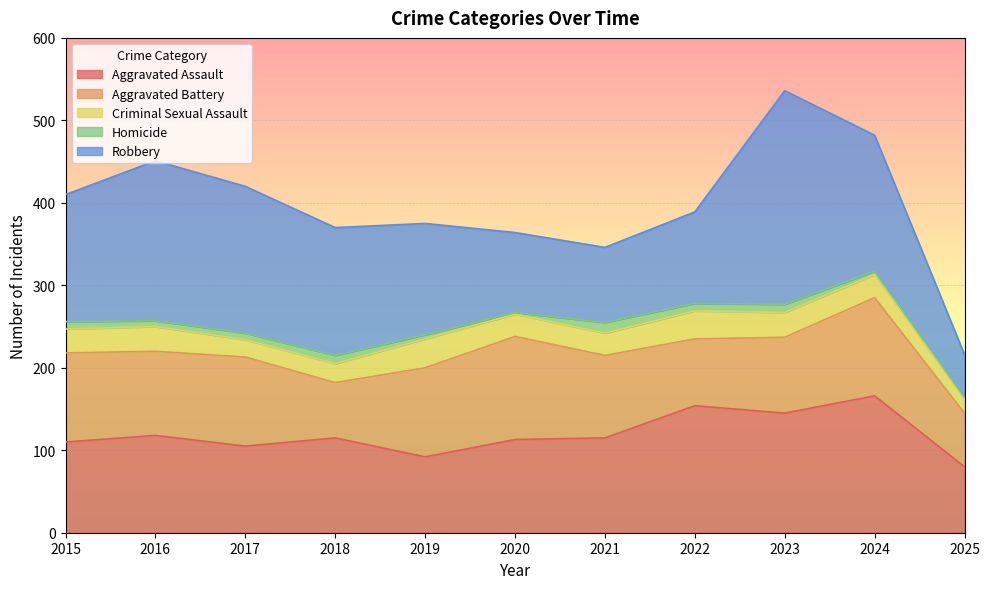

Which series has the largest total across all categories?

Robbery